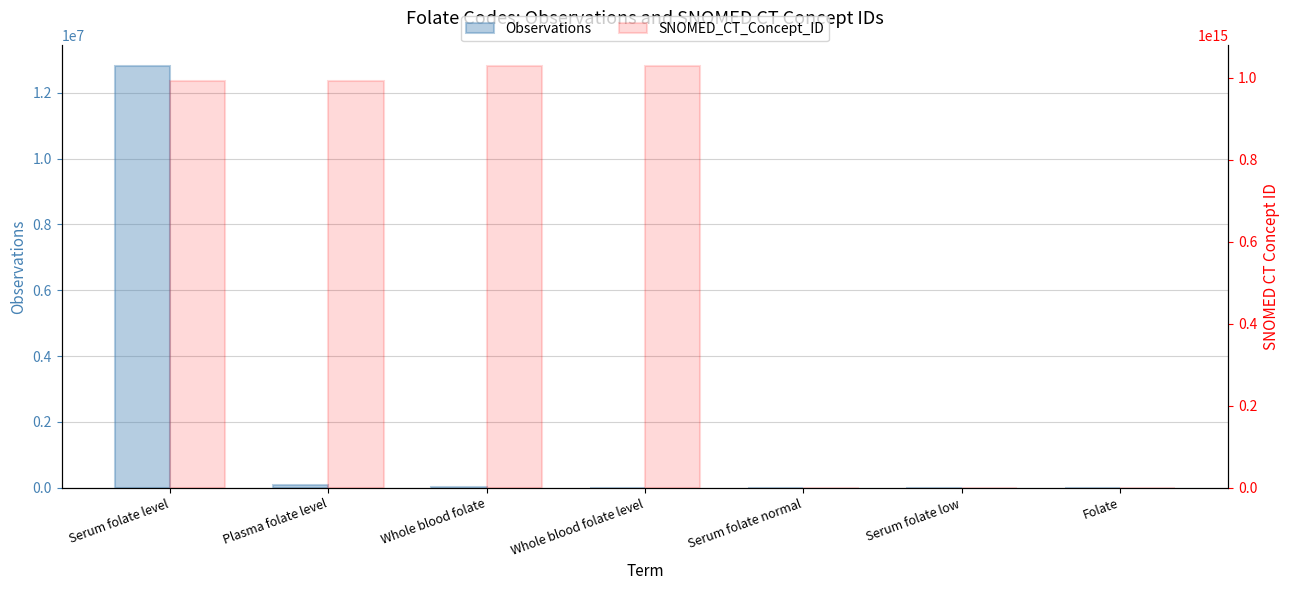

The SNOMED_CT_Concept_ID series shows 31334881 at Folate. True or false?

False